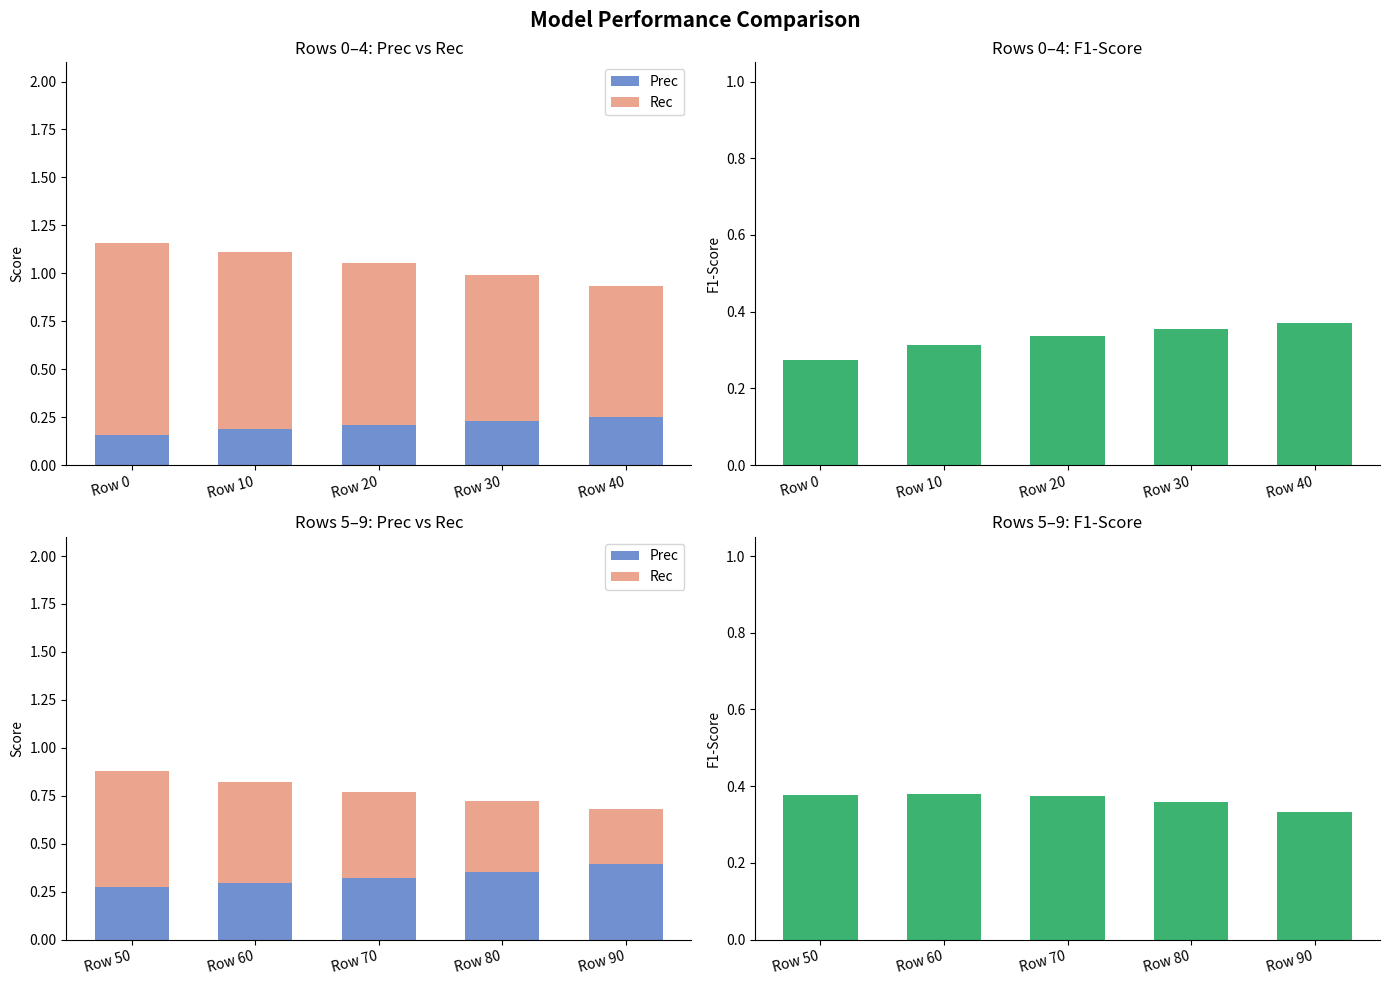

At how many categories does at least one series exceed 0?

5